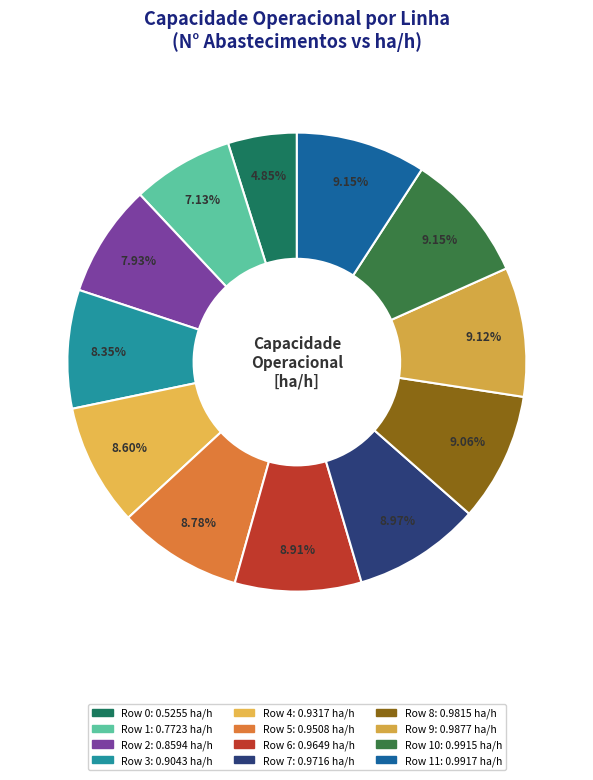

Is there any slice that represents more than half of the pie?

No